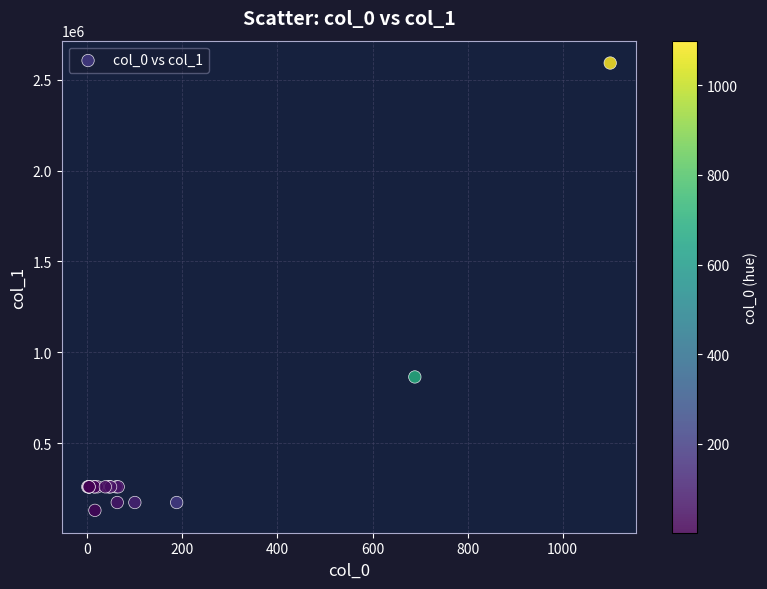

What Y value in the scatter plot is closest to 1360800?

864000